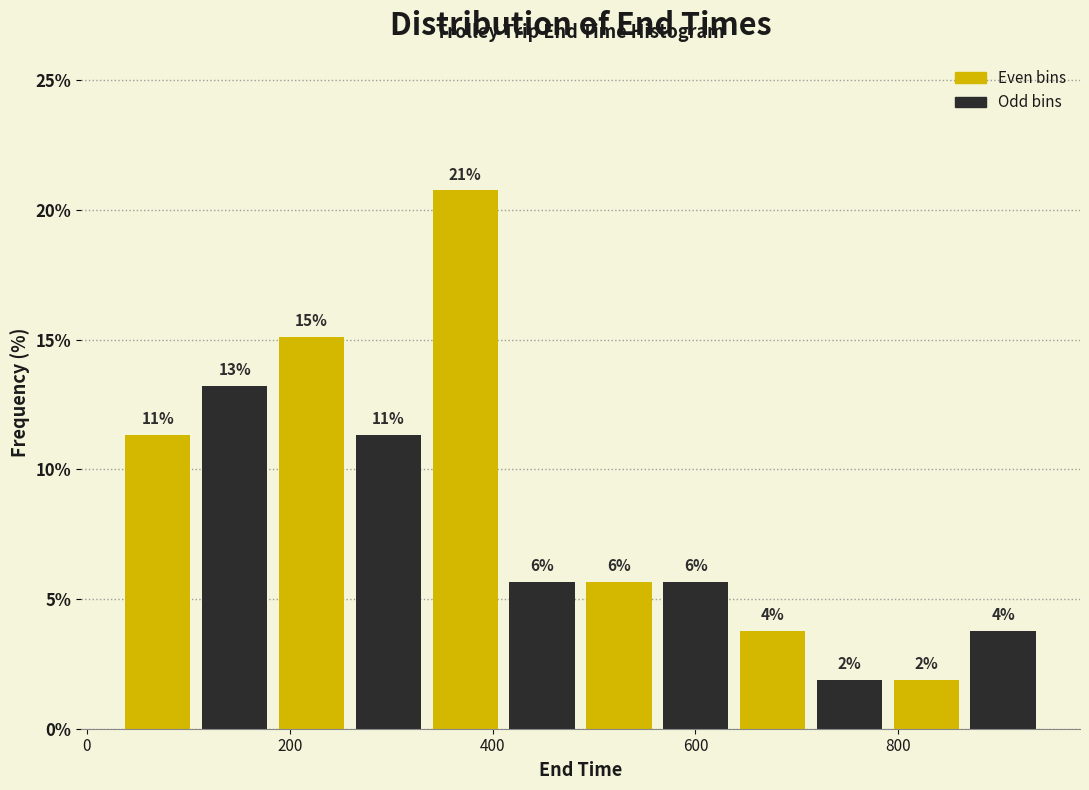

Around what value on the x-axis is the tallest bar? Give the approximate position of its centre, as read against the axis.

380